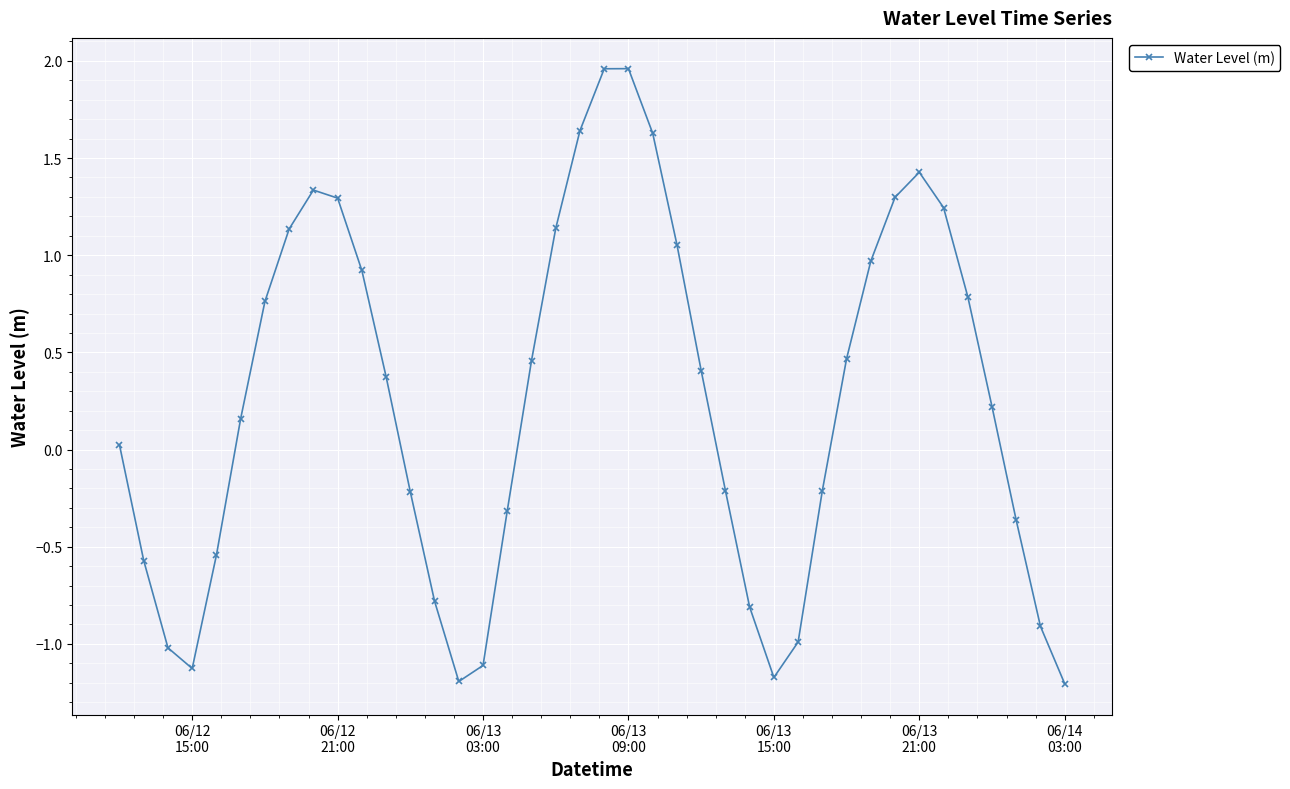

How many interior local peaks (higher than both neighbors) does the data have?

3